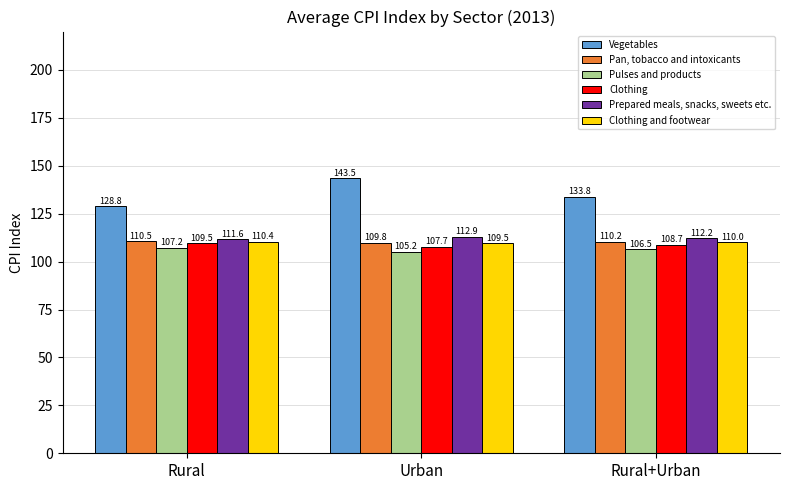

Which series has the largest total across all categories?

Vegetables